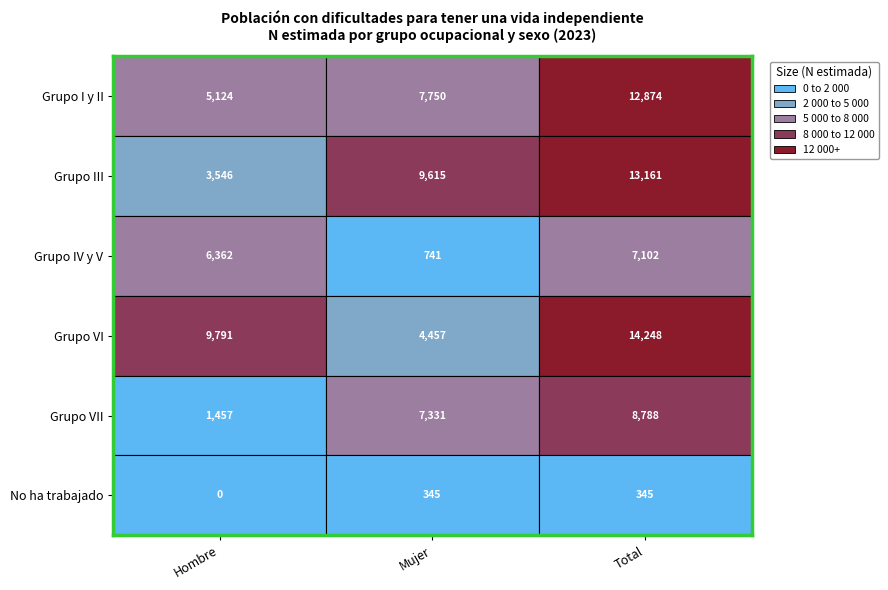

What is the difference between the highest and lowest values at Mujer?

9270